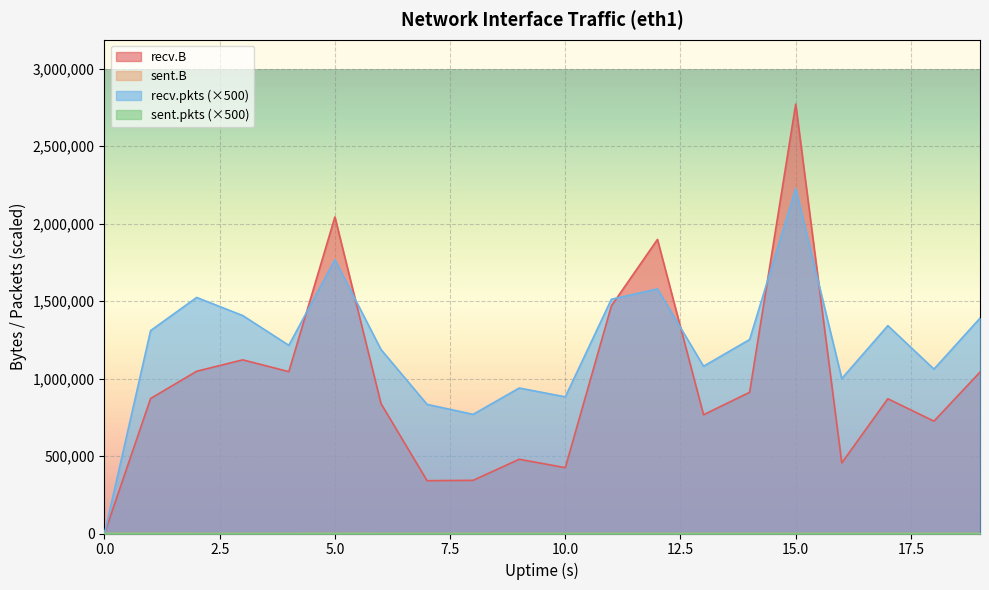

Does the chart display data point markers on the line(s)?

No